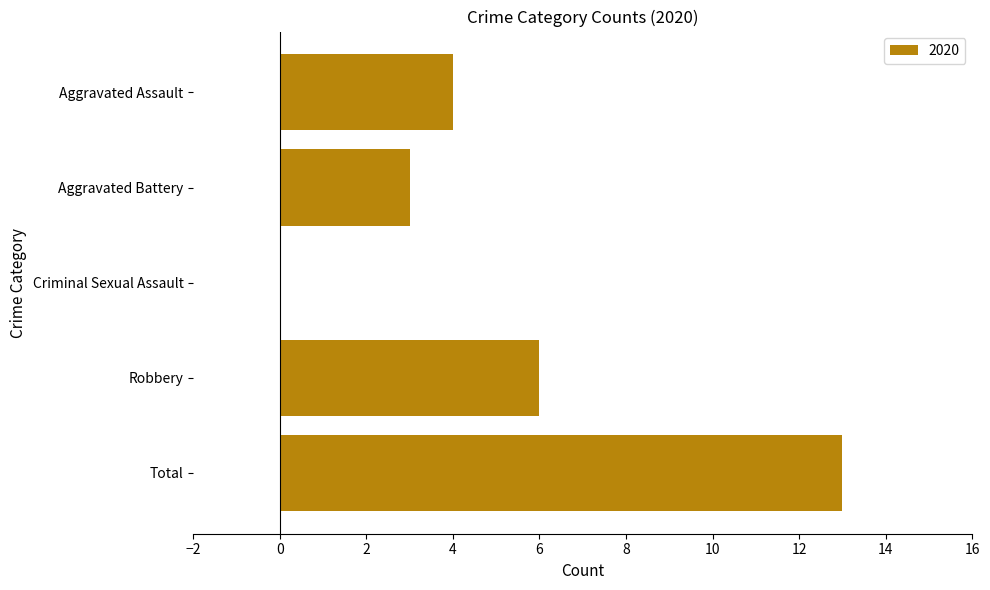

Approximately how many times larger is the value at Robbery compared to Total?

0.5